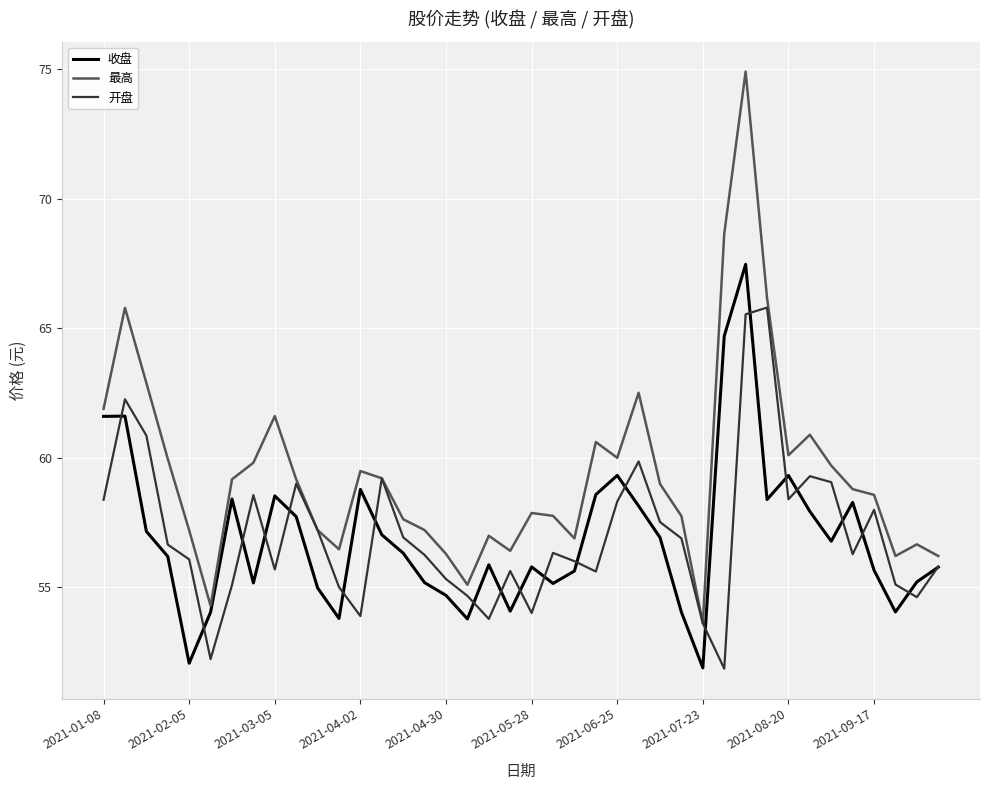

What is the minimum value for 开盘?

51.9